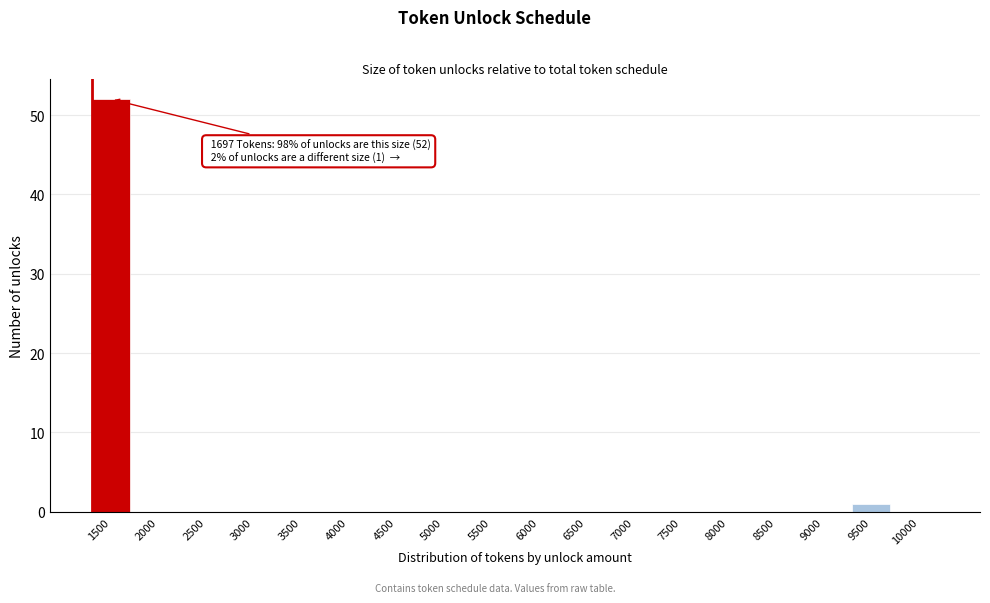

Reading right to left, extract all data points from this chart.

10000=0	9500=1	9000=0	8500=0	8000=0	7500=0	7000=0	6500=0	6000=0	5500=0	5000=0	4500=0	4000=0	3500=0	3000=0	2500=0	2000=0	1500=52